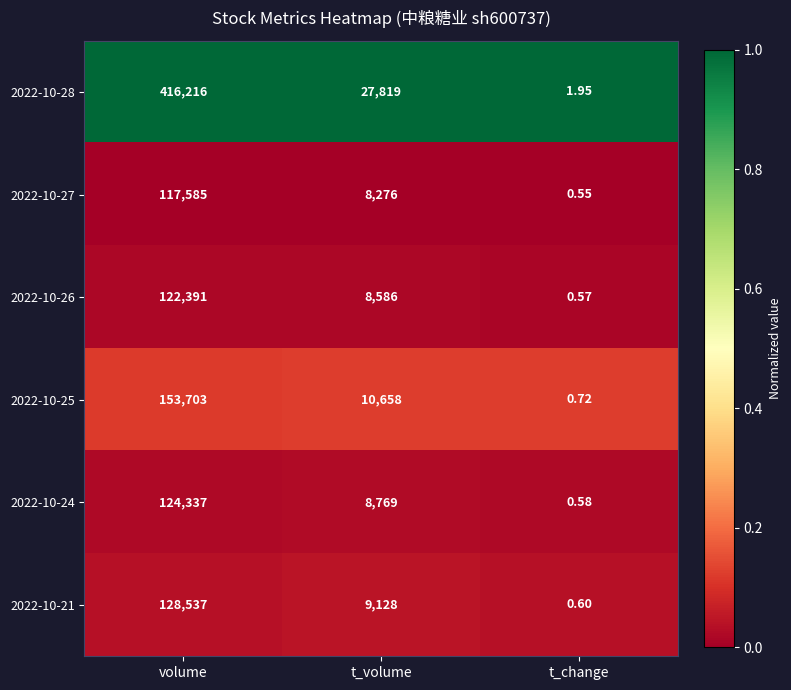

What is the maximum value shown in the chart?

416216.0